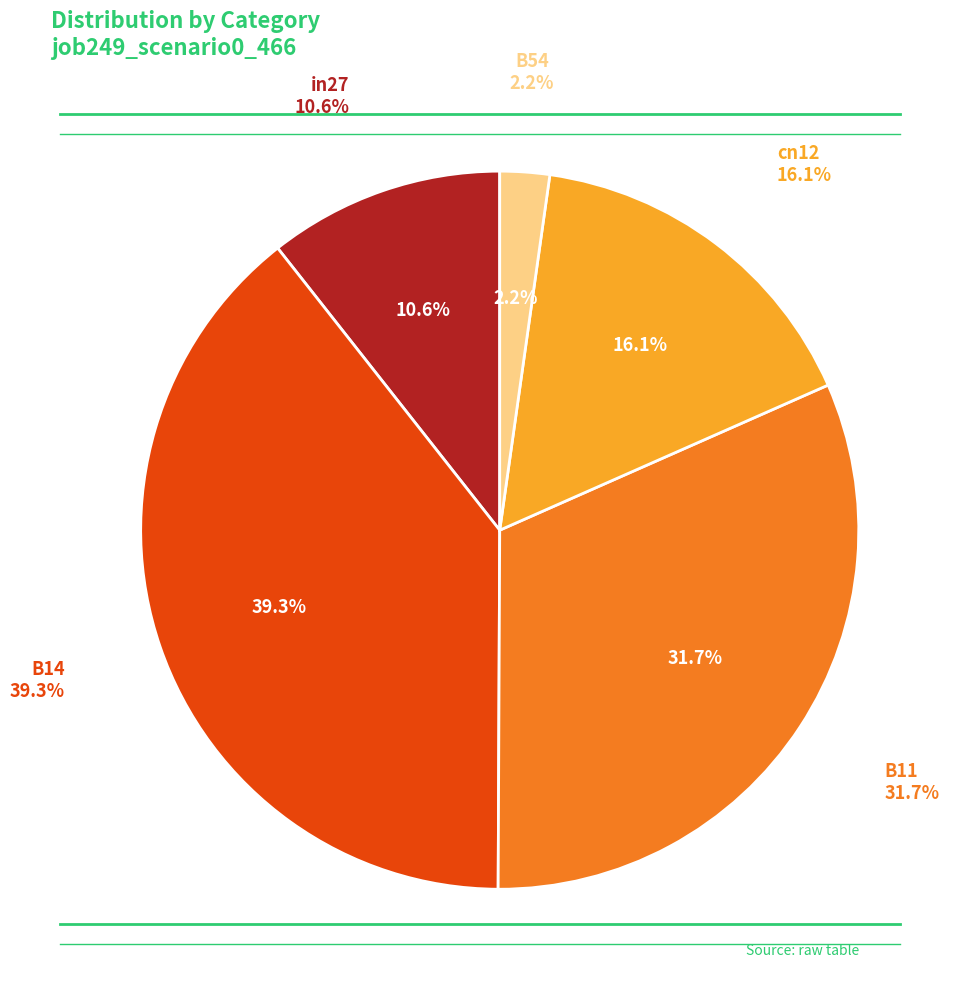

Which slice is the largest?

B14